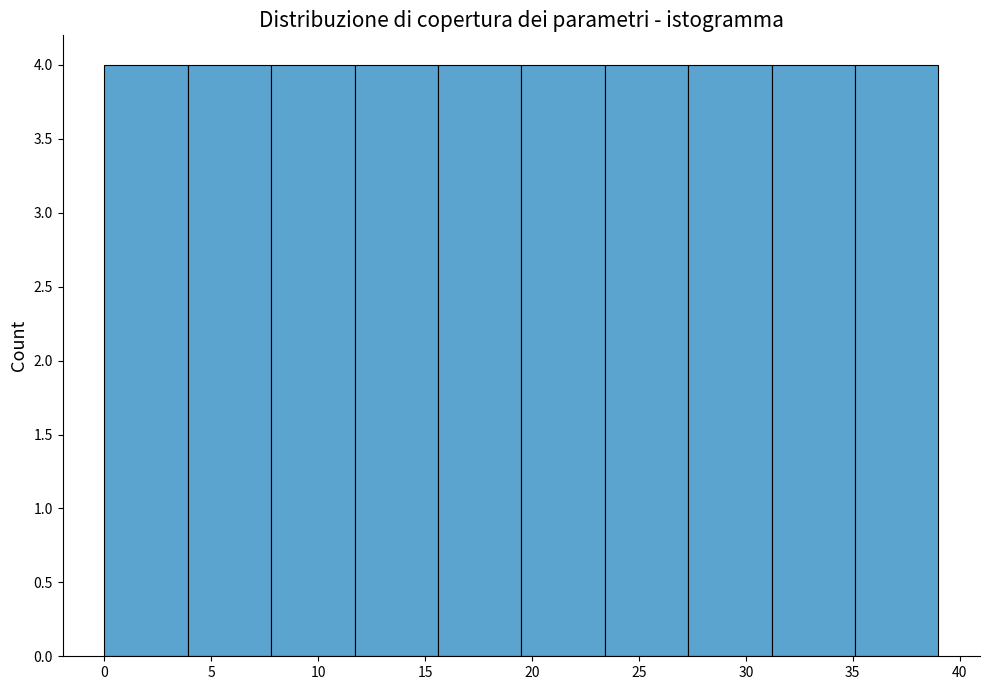

Reading left to right, transcribe this chart: for each bar, give the range it covers on the x-axis and its height. Neither the bar edges nor the heights are printed on the chart, so give them approximately, as read against the axes.

0.0 to 3.9: 4
3.9 to 7.8: 4
7.8 to 11.7: 4
11.7 to 15.6: 4
15.6 to 19.5: 4
19.5 to 23.4: 4
23.4 to 27.3: 4
27.3 to 31.2: 4
31.2 to 35.1: 4
35.1 to 39.0: 4